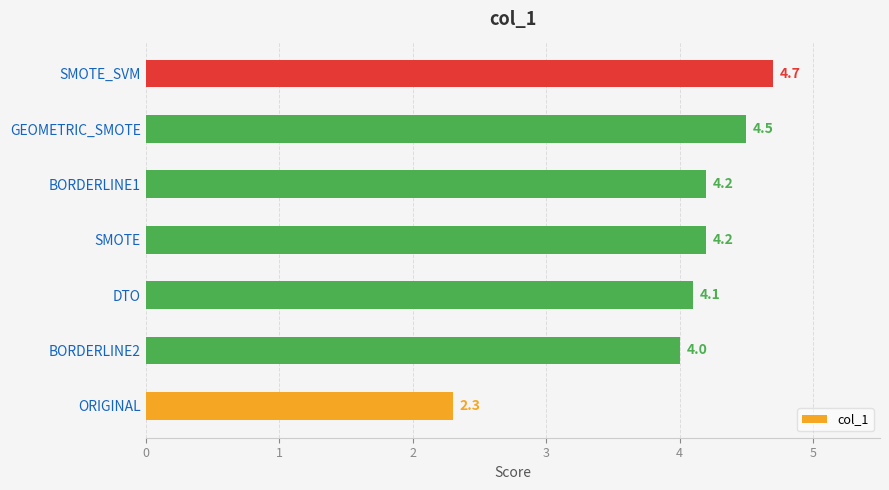

What is the maximum value shown in the chart?

4.7